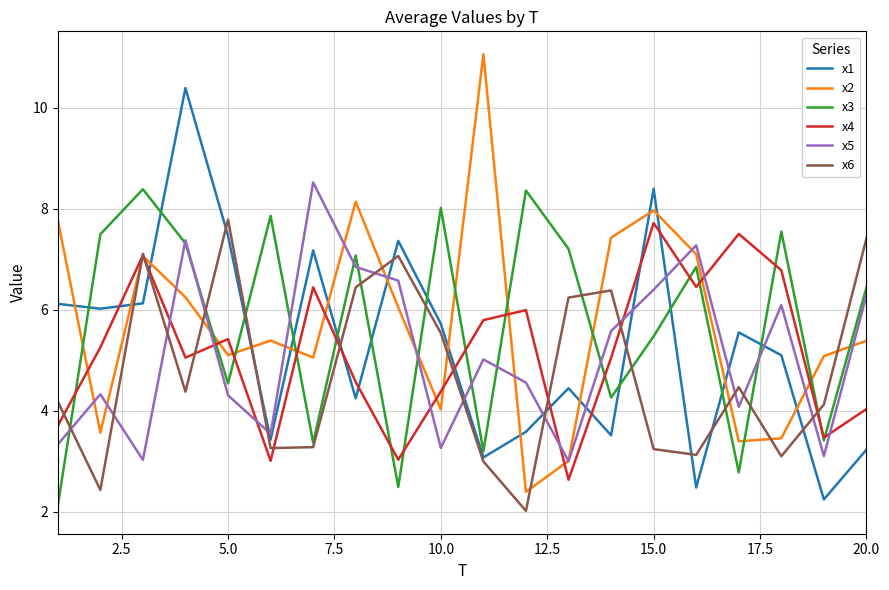

Does the chart have visible grid lines?

Yes